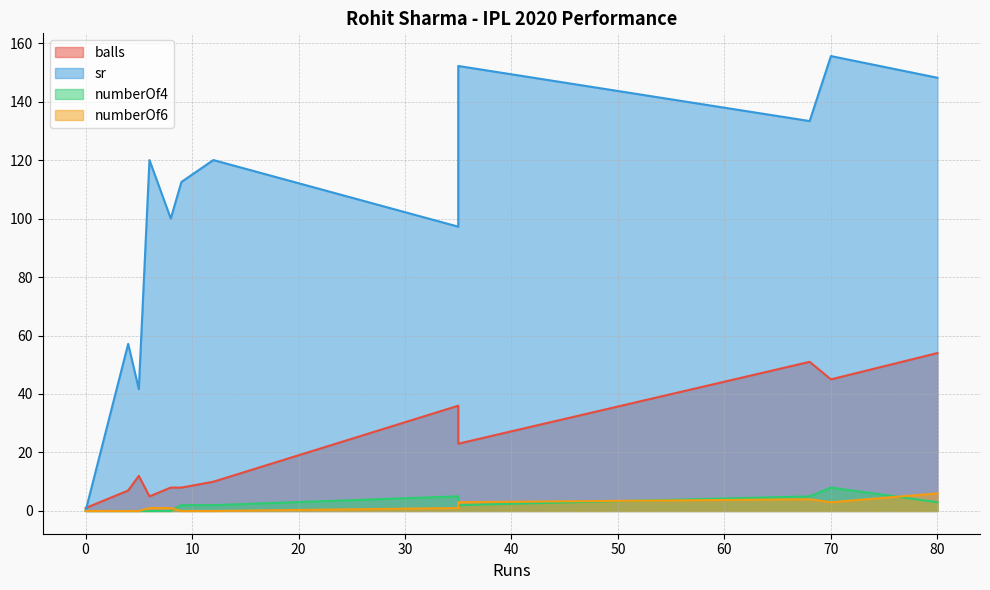

How many series are shown in this chart?

4